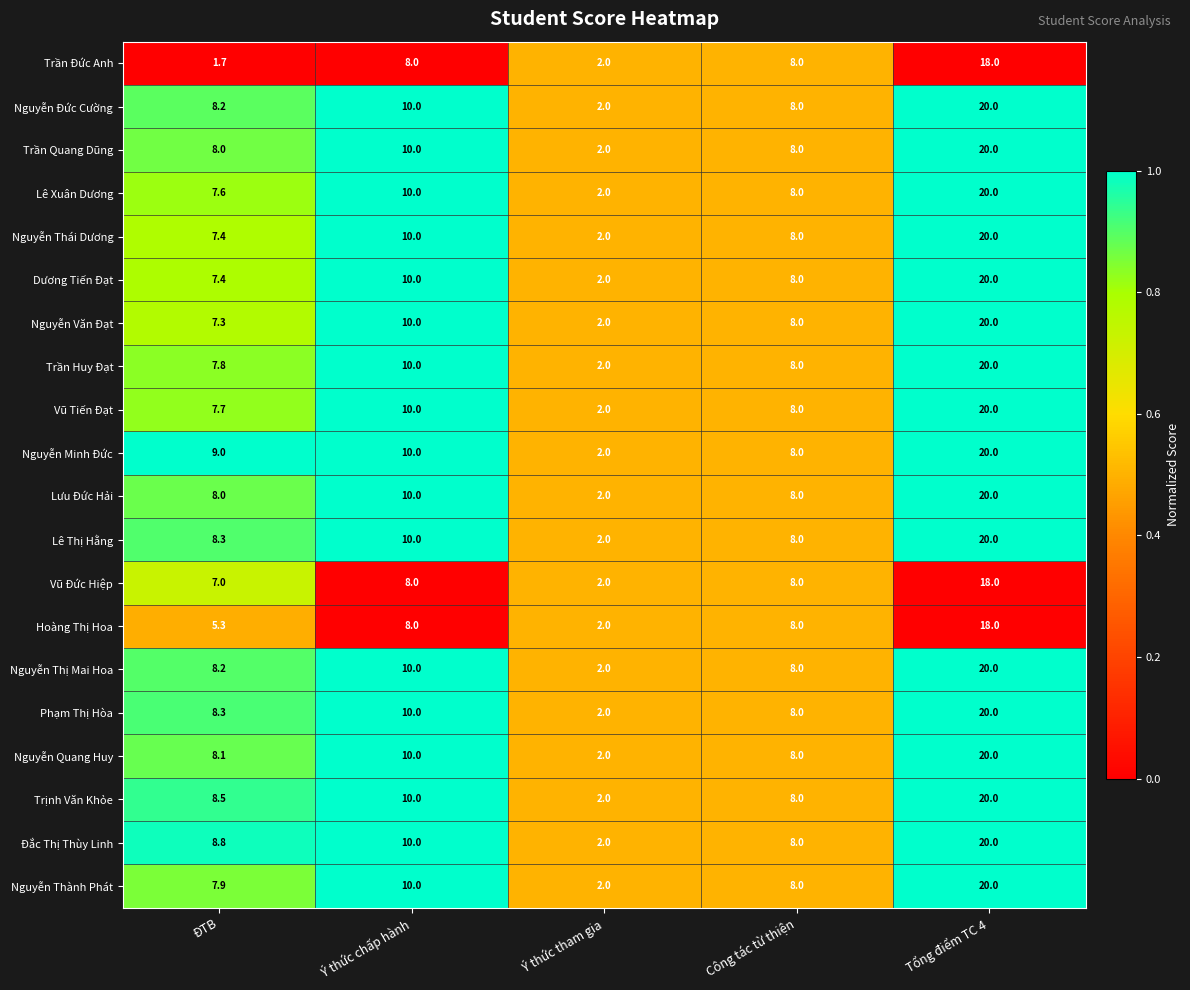

What value does the Phạm Thị Hòa series have at Công tác từ thiện?

8.0